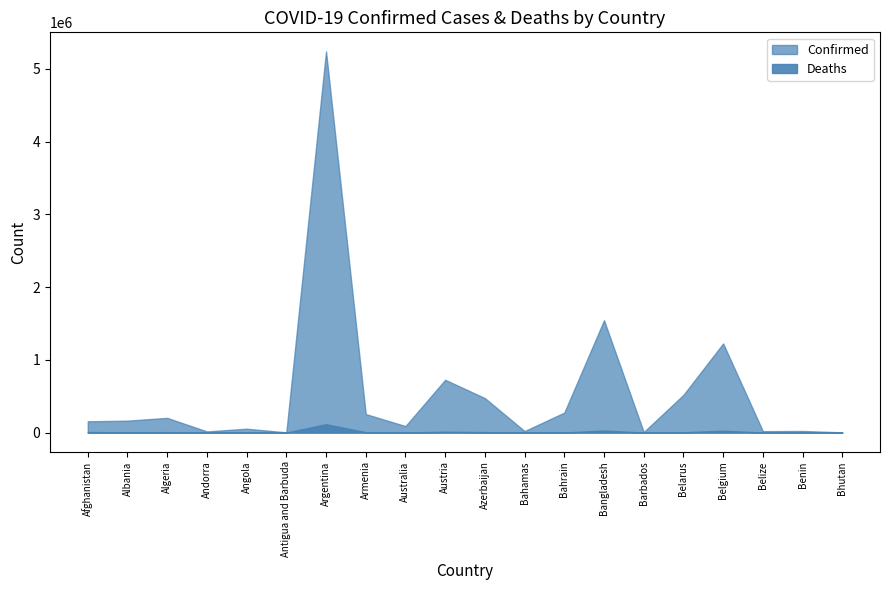

Which category has the lowest value in the Confirmed series?

Bhutan